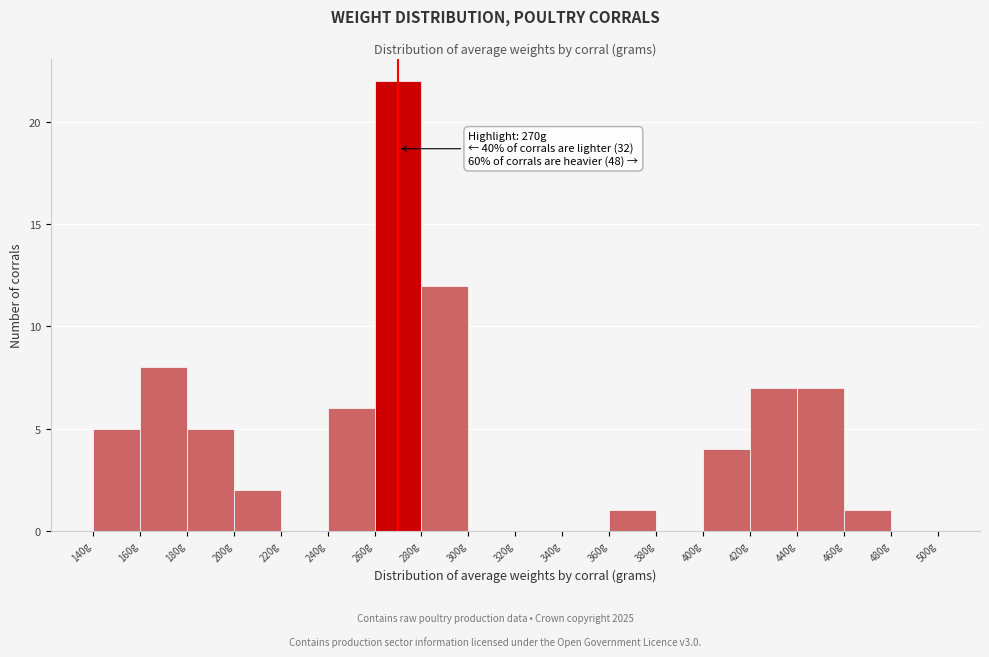

Which range on the x-axis has the tallest bar?

260 to 280